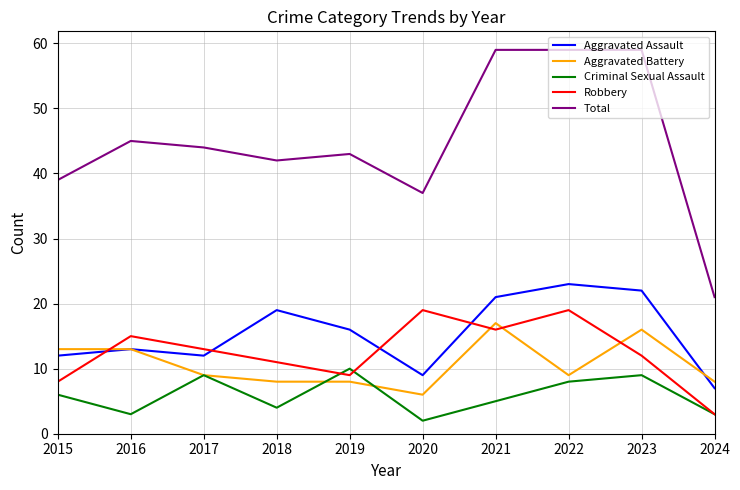

Which category has the lowest value across all series?

2020